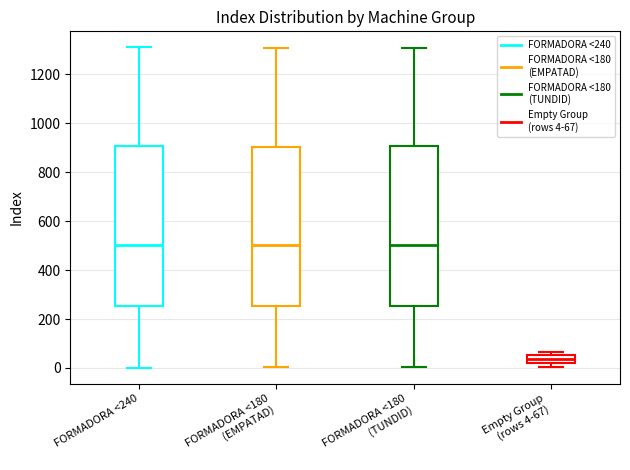

Reading left to right, transcribe this box plot: for each box, give where its median line is, the range the box spans, and where its two whiskers end, as read against the y-axis. The values are not printed on the chart, so give them approximately, as read against the axis.

FORMADORA <240: median 500, box 260 to 900, whiskers 0 to 1320
FORMADORA <180 (EMPATAD): median 500, box 260 to 900, whiskers 0 to 1300
FORMADORA <180 (TUNDID): median 500, box 260 to 900, whiskers 0 to 1320
Empty Group (rows 4-67): median 40, box 20 to 60, whiskers 0 to 60 (just above the box's upper edge)